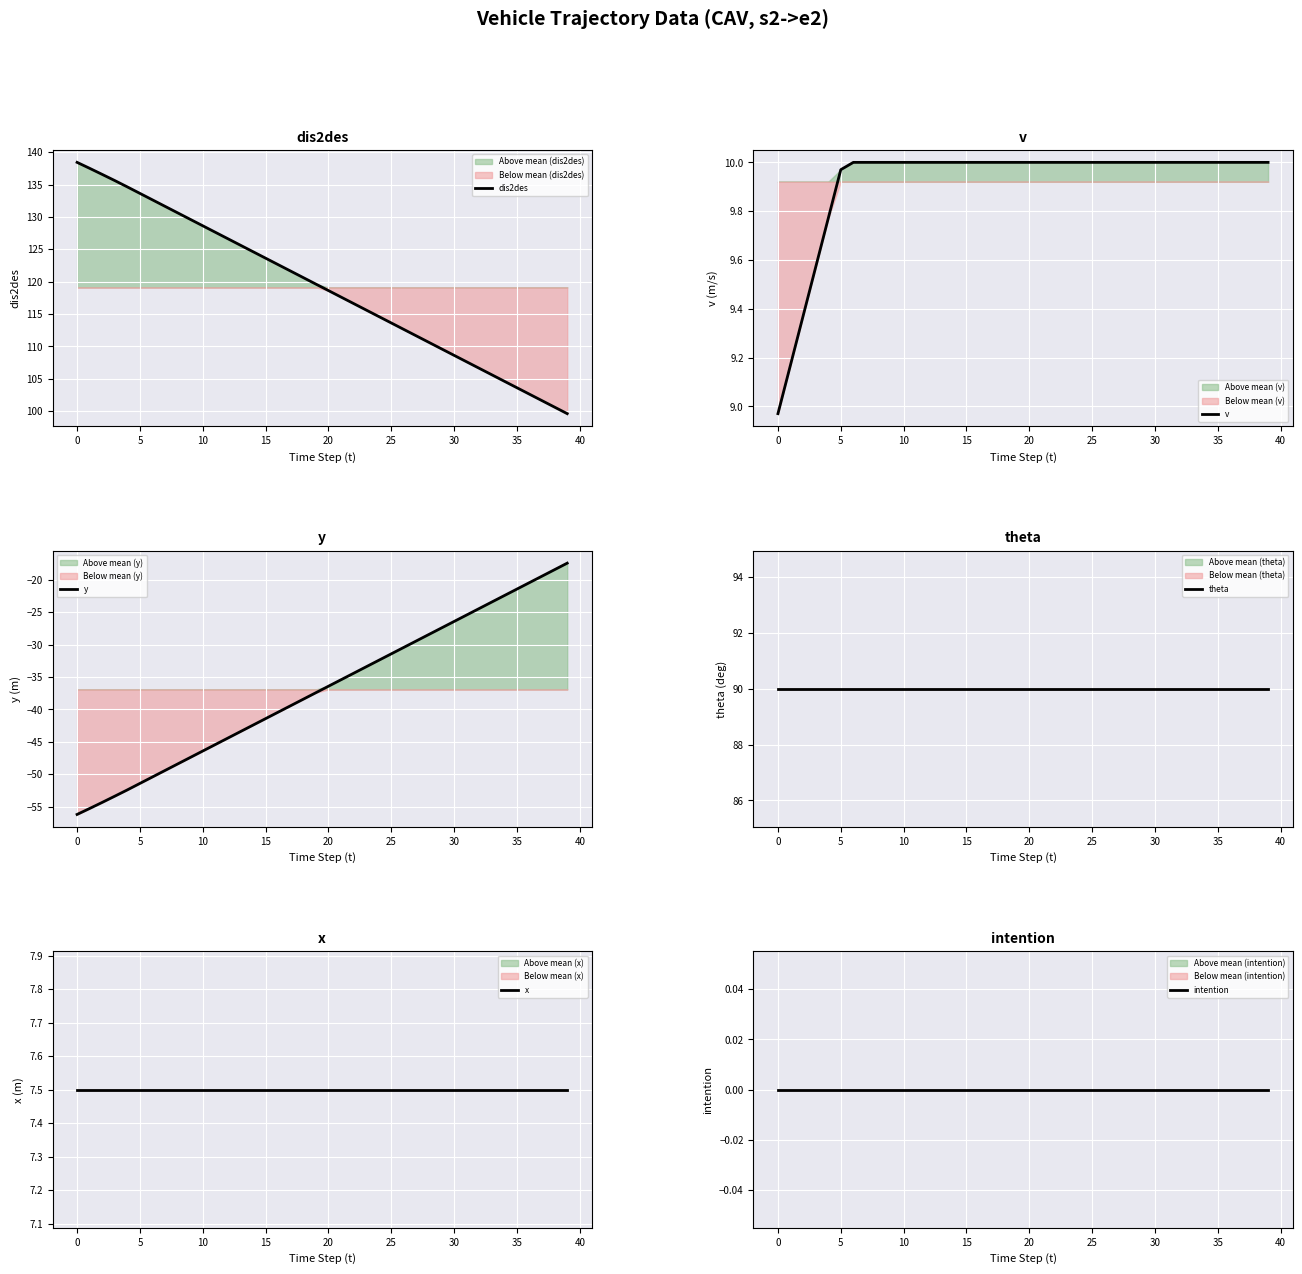

What is the maximum value for dis2des?

138.4